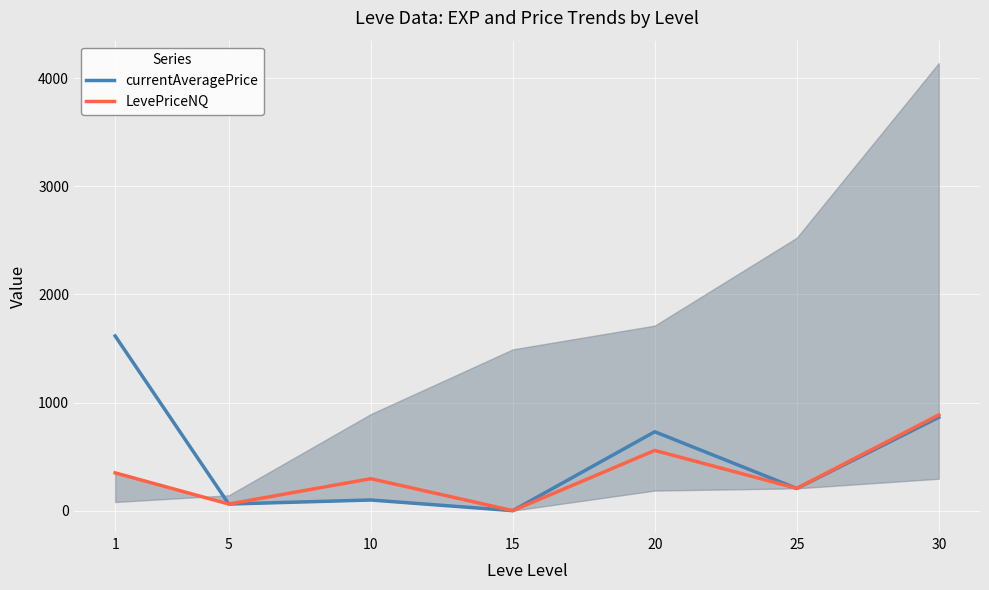

Reading left to right, extract all data points from this chart.

currentAveragePrice: 1=1616.2	5=61.2	10=98.5	15=0.0	20=730.0	25=205.2	30=863.5
LevePriceNQ: 1=349.5	5=61.2	10=295.6	15=0.0	20=557.1	25=206.2	30=885.8